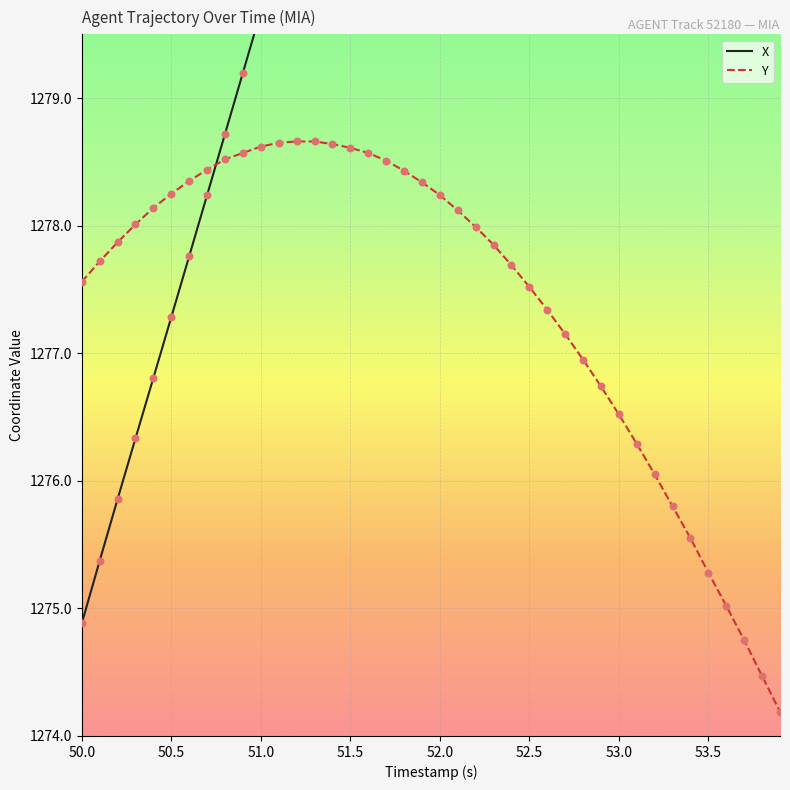

The Y series shows 2052.7 at 51.0. True or false?

False